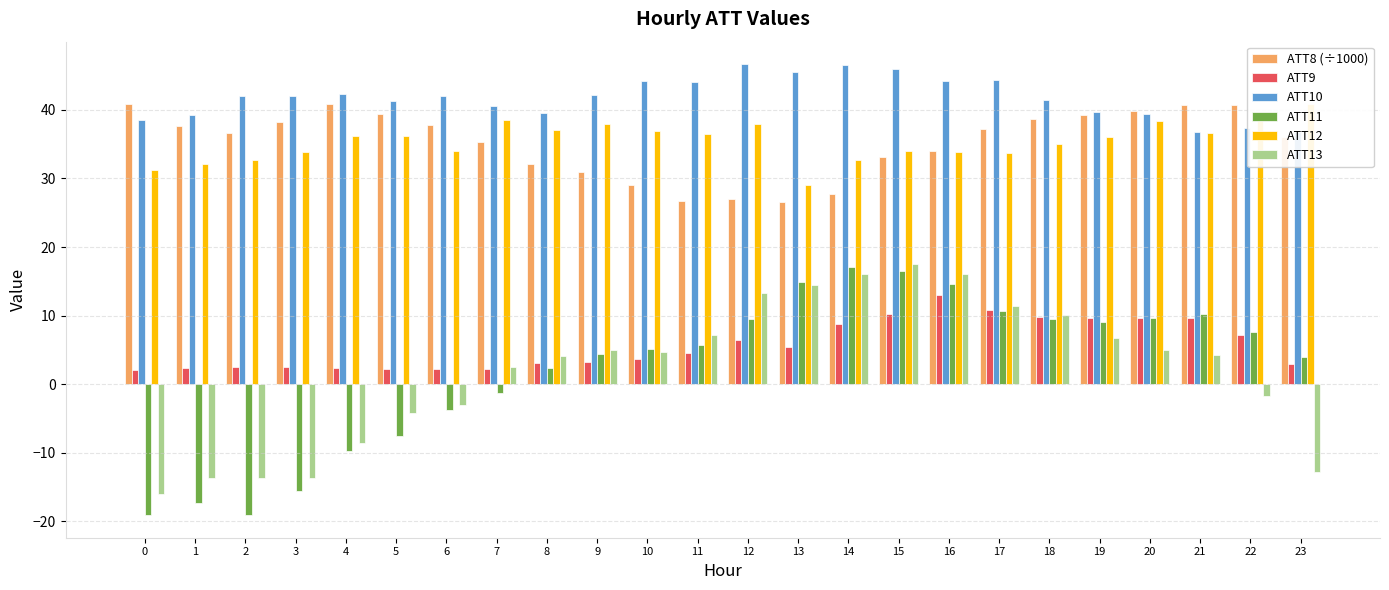

Between 14 and 19, which is larger?

19